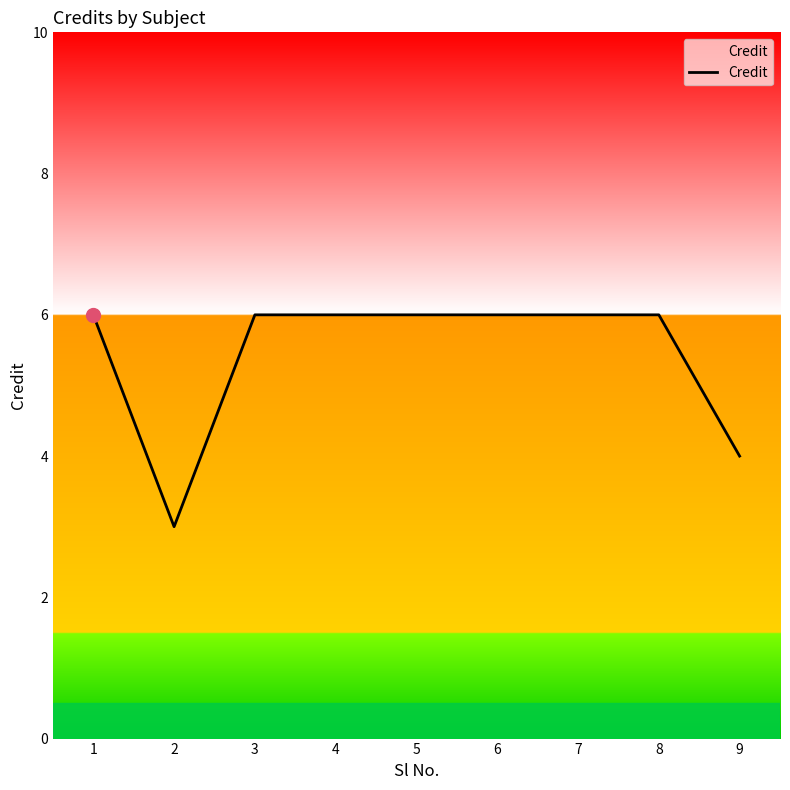

What is the ratio of the value at 9 to the value at 7?

0.7